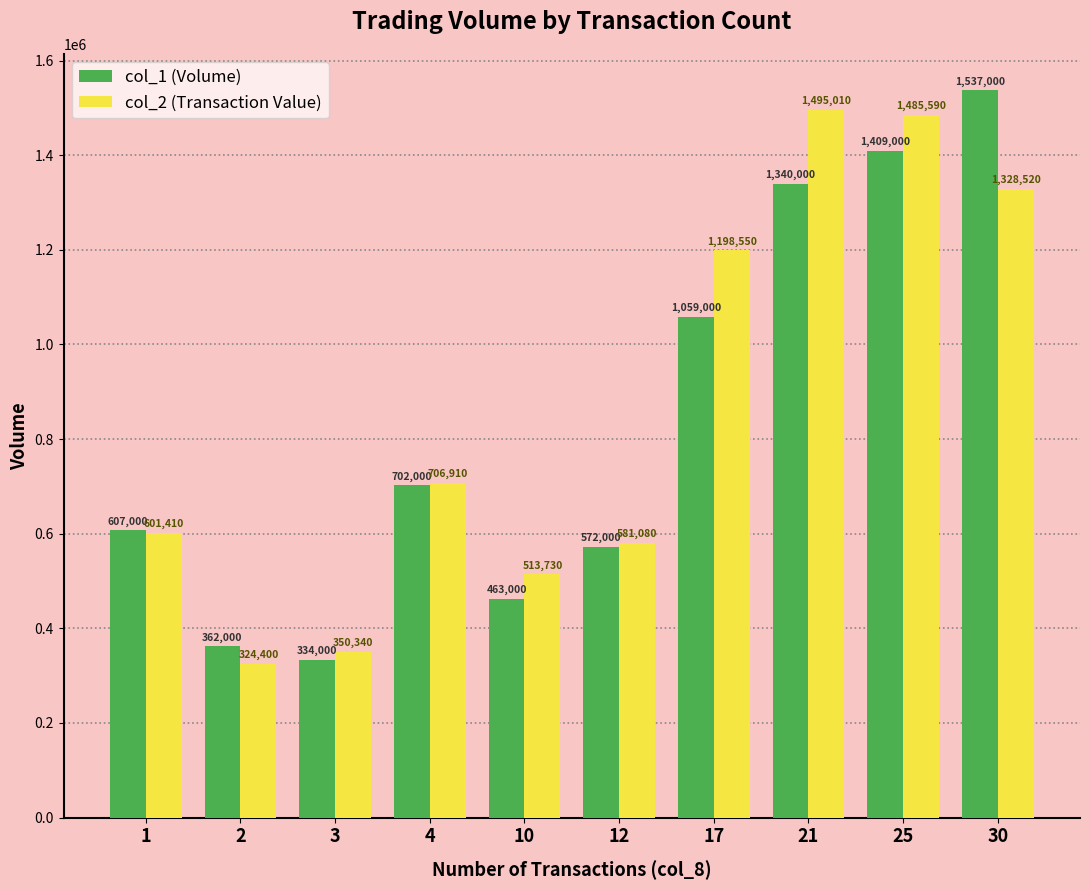

Between 1 and 30, which series saw the biggest shift?

col_1 (Volume)